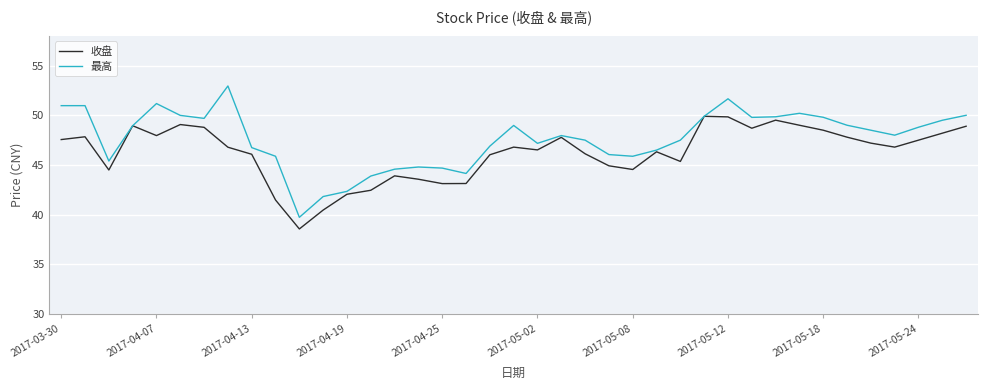

What is the maximum value for 最高?

53.0